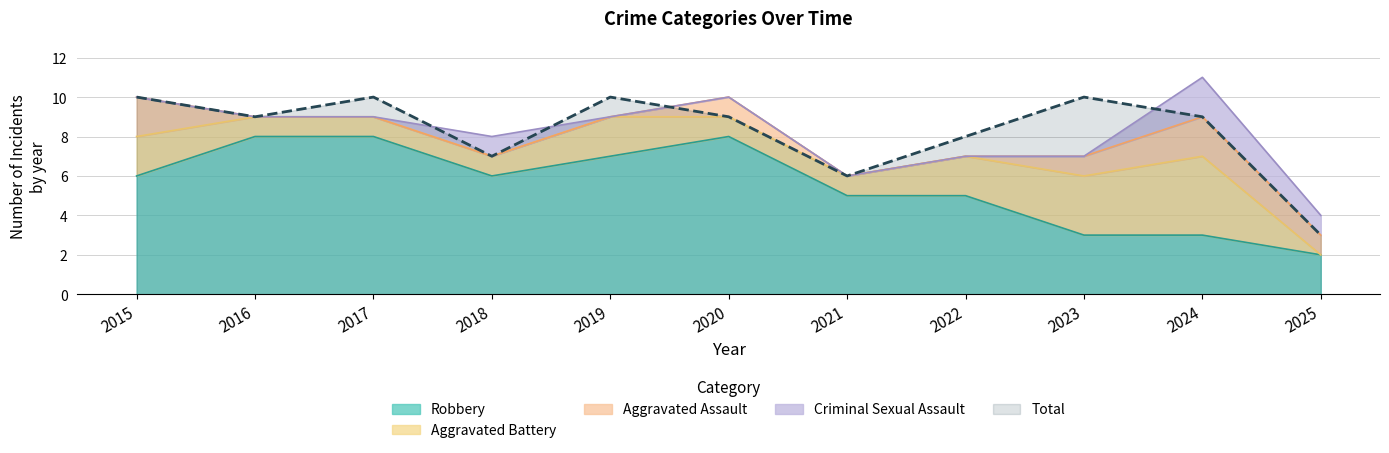

The value of Criminal Sexual Assault at 2024 is 2. True or false?

True